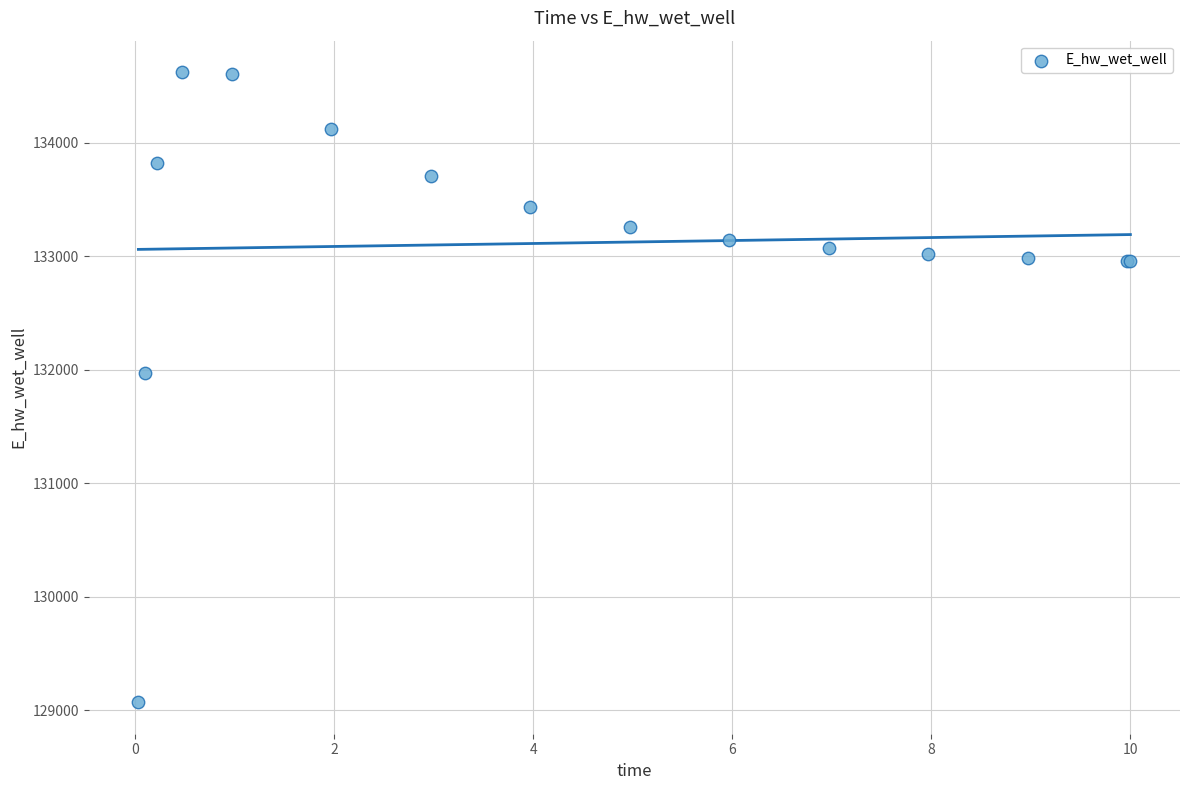

What Y value in the scatter plot is closest to 131846?

131966.9